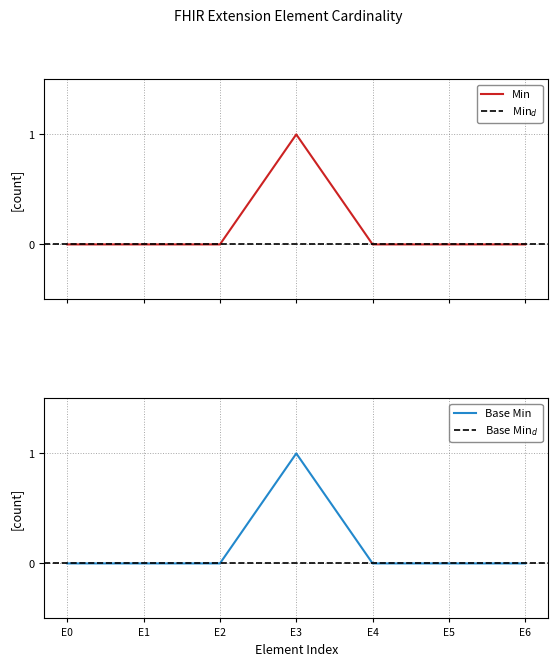

The Base Min series shows -1 at E6. True or false?

False